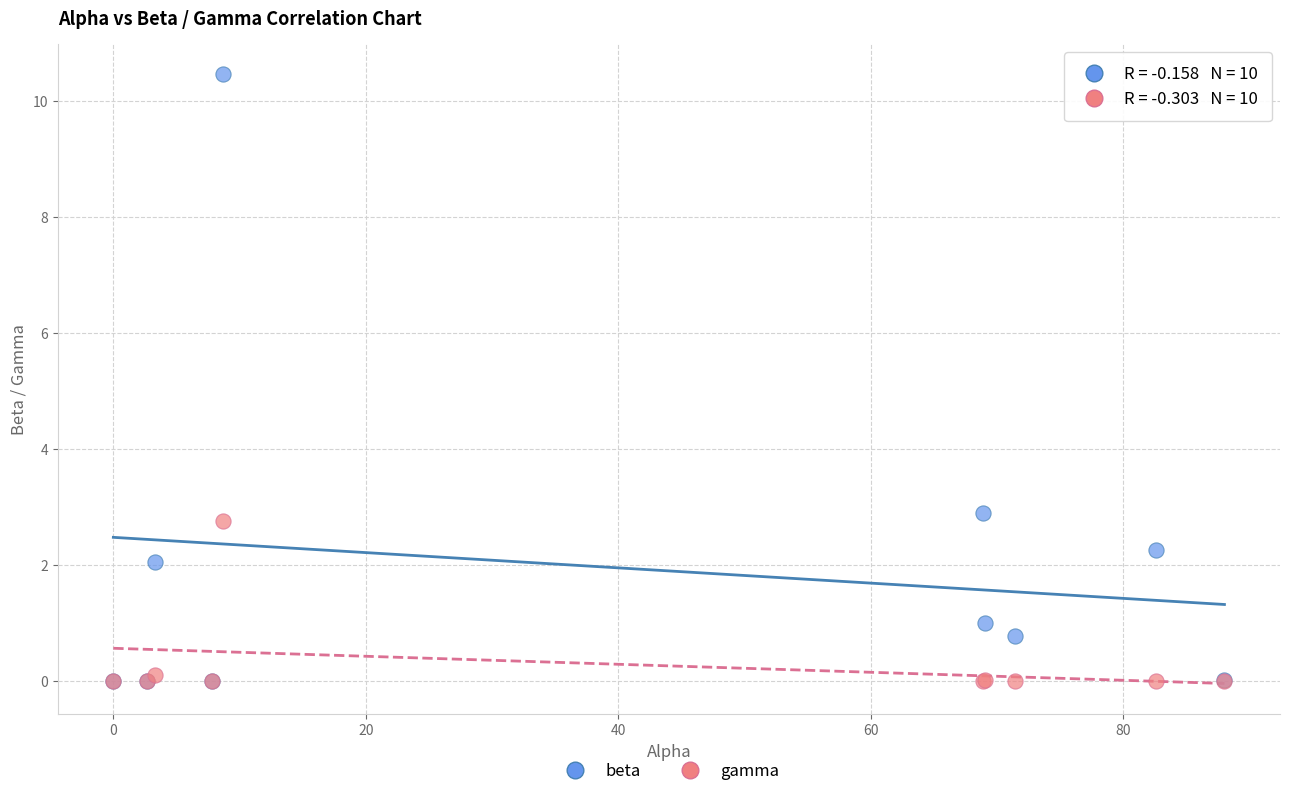

In the beta series, what Y value is closest to 5?

2.9